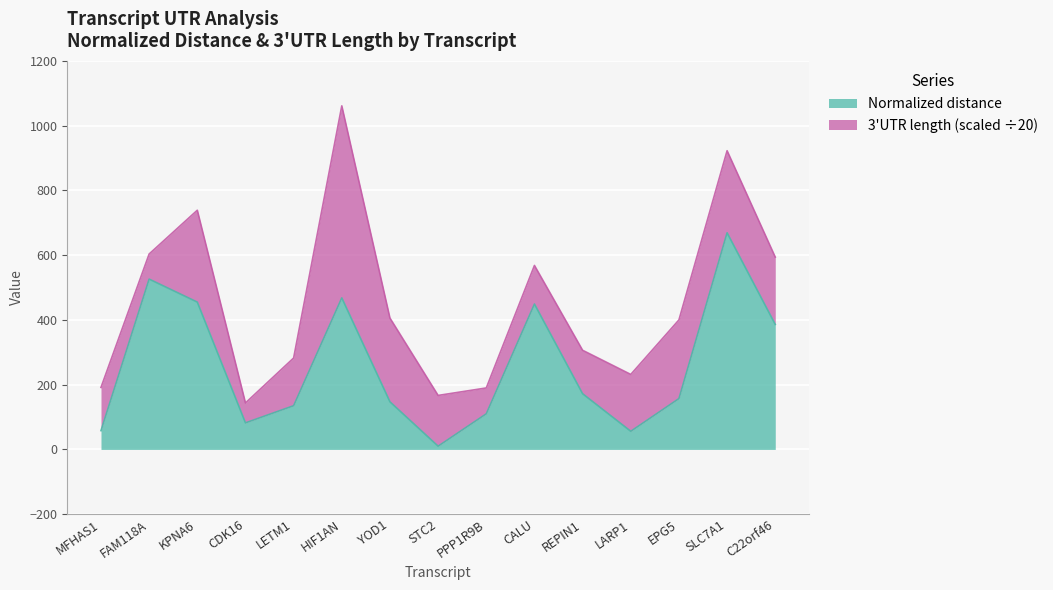

Does the chart display data point markers on the line(s)?

No